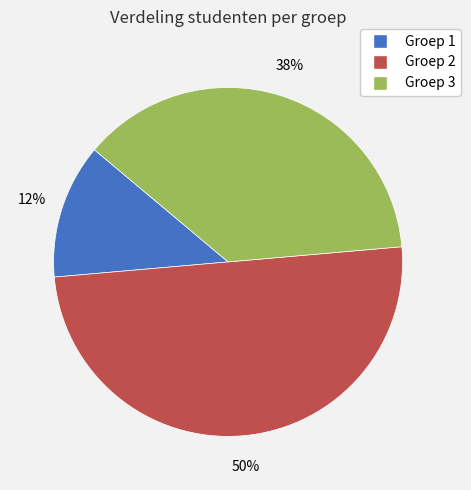

True or false: Groep 2 accounts for 41% of the total.

False